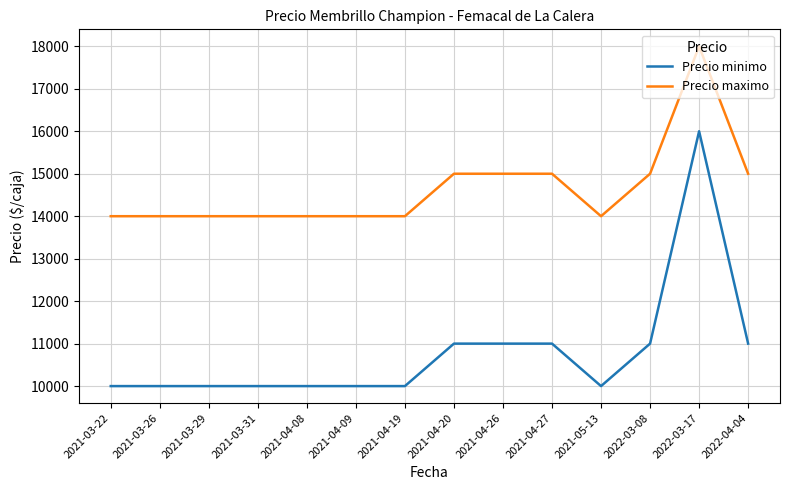

Reading right to left, transcribe all the data shown in this chart.

Precio minimo: 2022-04-04=11000	2022-03-17=16000	2022-03-08=11000	2021-05-13=10000	2021-04-27=11000	2021-04-26=11000	2021-04-20=11000	2021-04-19=10000	2021-04-09=10000	2021-04-08=10000	2021-03-31=10000	2021-03-29=10000	2021-03-26=10000	2021-03-22=10000
Precio maximo: 2022-04-04=15000	2022-03-17=18000	2022-03-08=15000	2021-05-13=14000	2021-04-27=15000	2021-04-26=15000	2021-04-20=15000	2021-04-19=14000	2021-04-09=14000	2021-04-08=14000	2021-03-31=14000	2021-03-29=14000	2021-03-26=14000	2021-03-22=14000